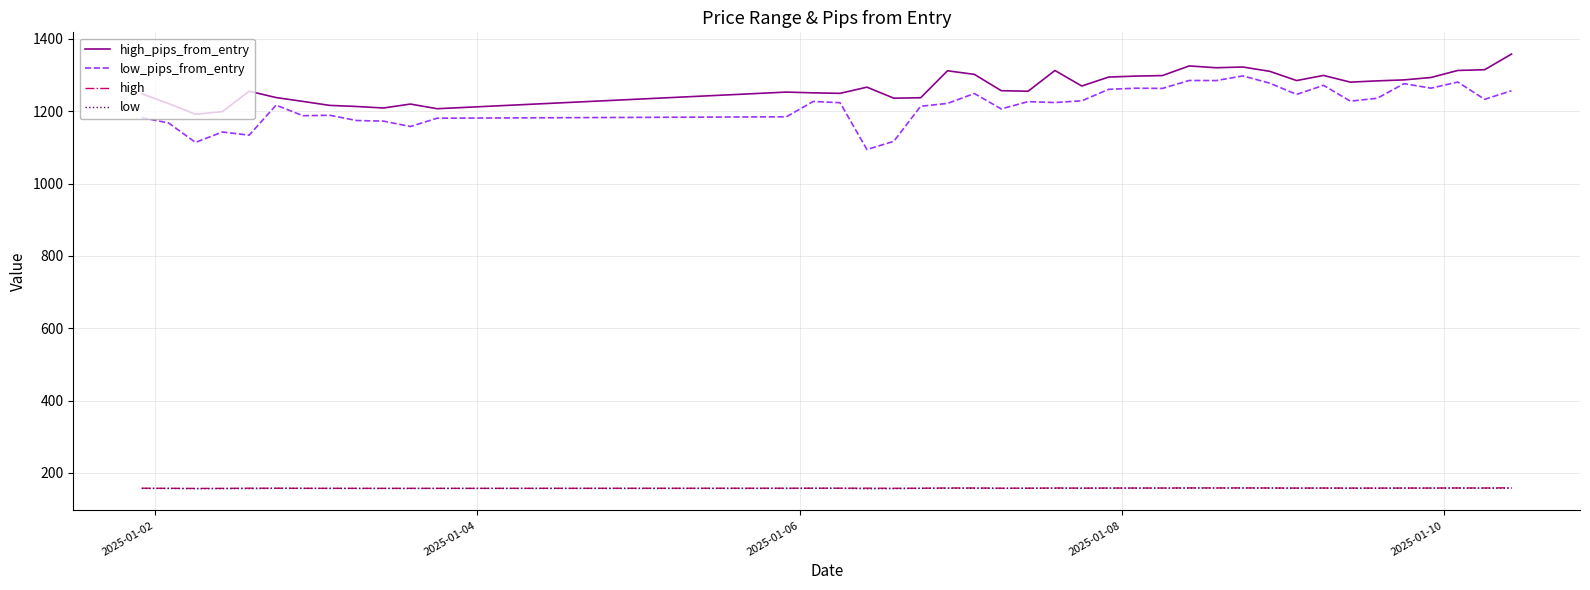

True or false: high_pips_from_entry and high intersect in this chart.

False